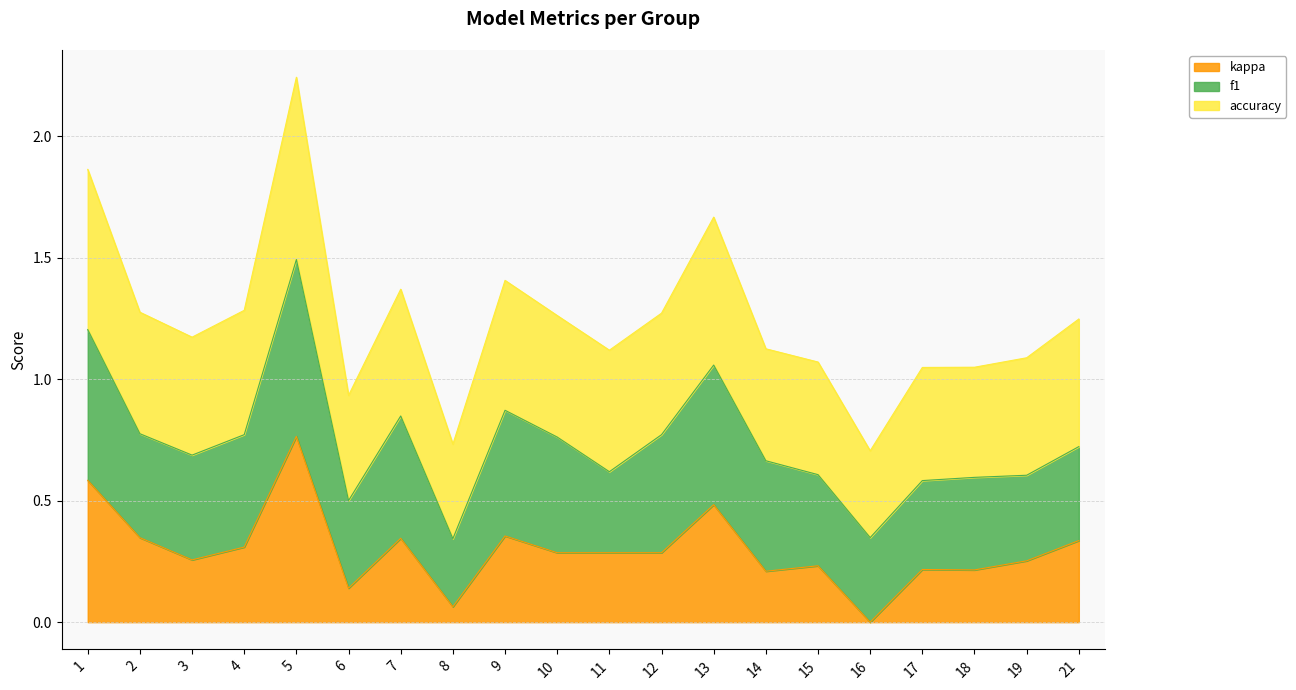

What are all the series names shown in the legend?

kappa, f1, accuracy